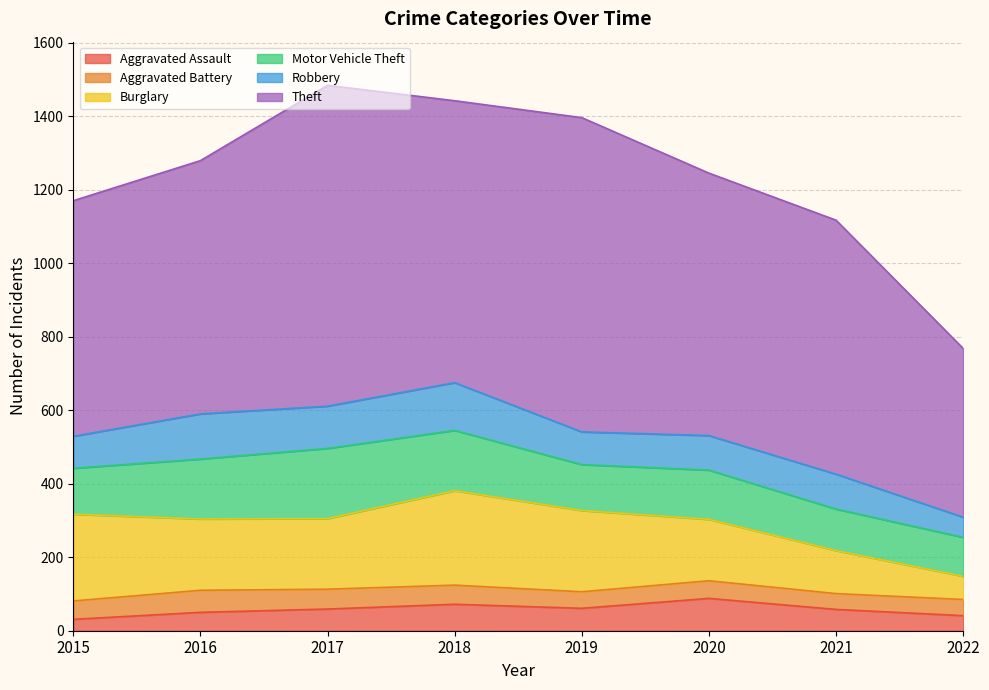

List the series in order of their peak value, highest first.

Theft, Burglary, Motor Vehicle Theft, Robbery, Aggravated Assault, Aggravated Battery